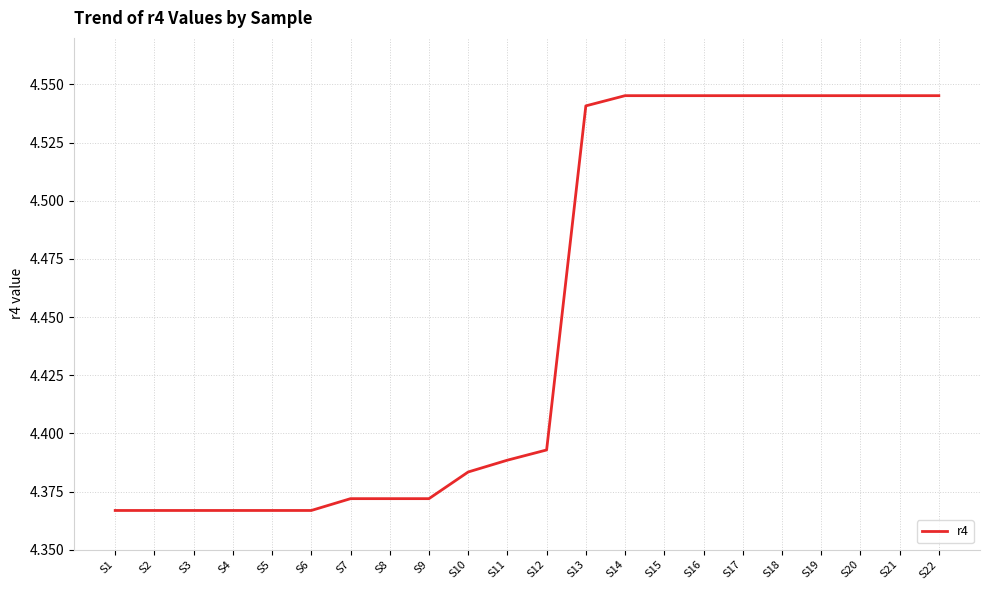

True or false: the data shows 2.1 at S1.

False